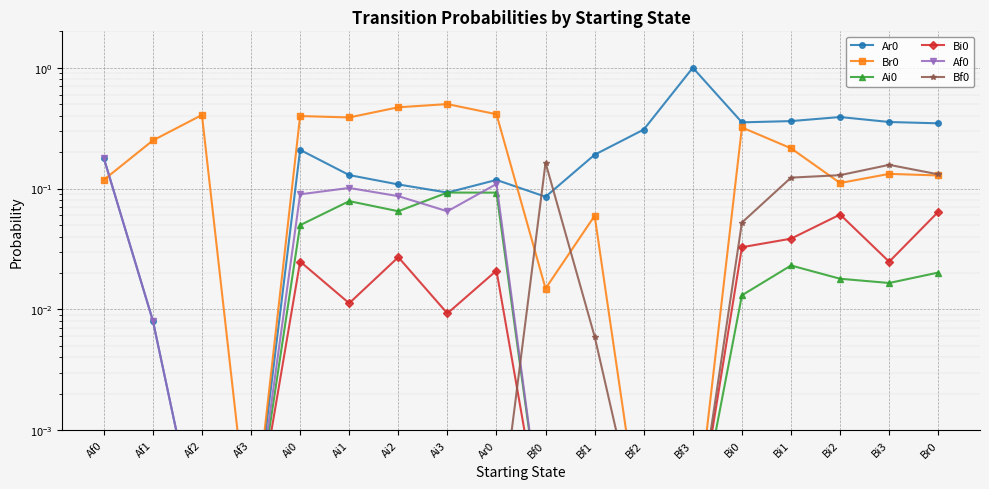

True or false: Bf0 has more than 2 points higher than both neighbors.

False